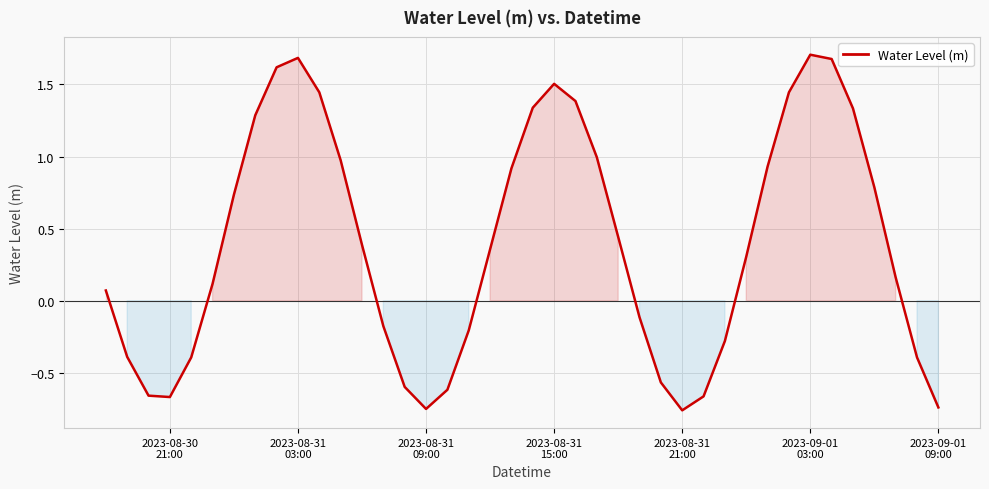

What is the greatest value displayed?

1.7